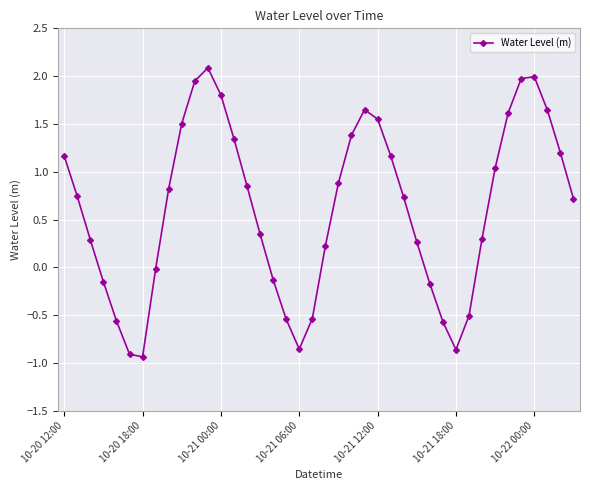

What is the maximum value shown in the chart?

2.1